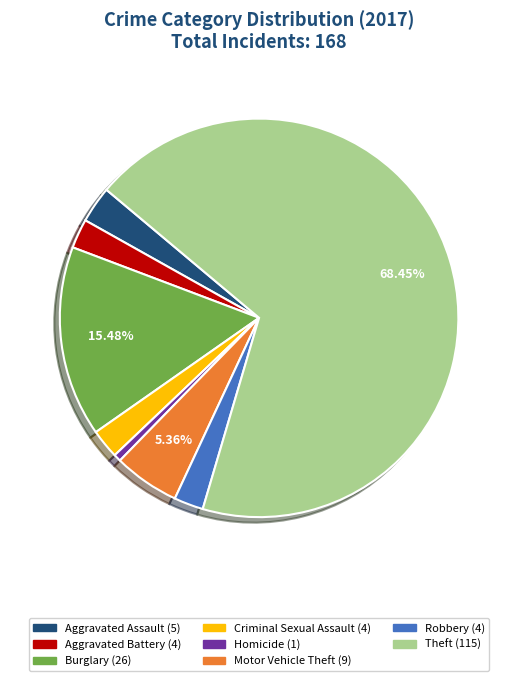

Does any single category account for the majority?

Yes